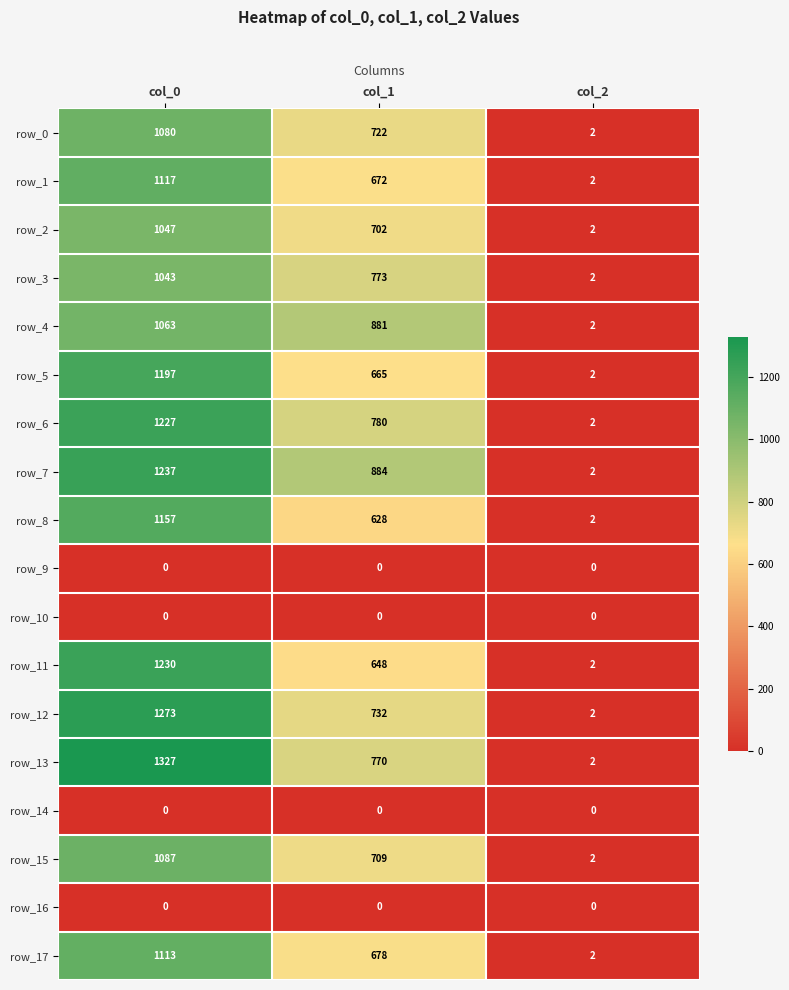

Which series has the largest range (max minus min)?

row_13